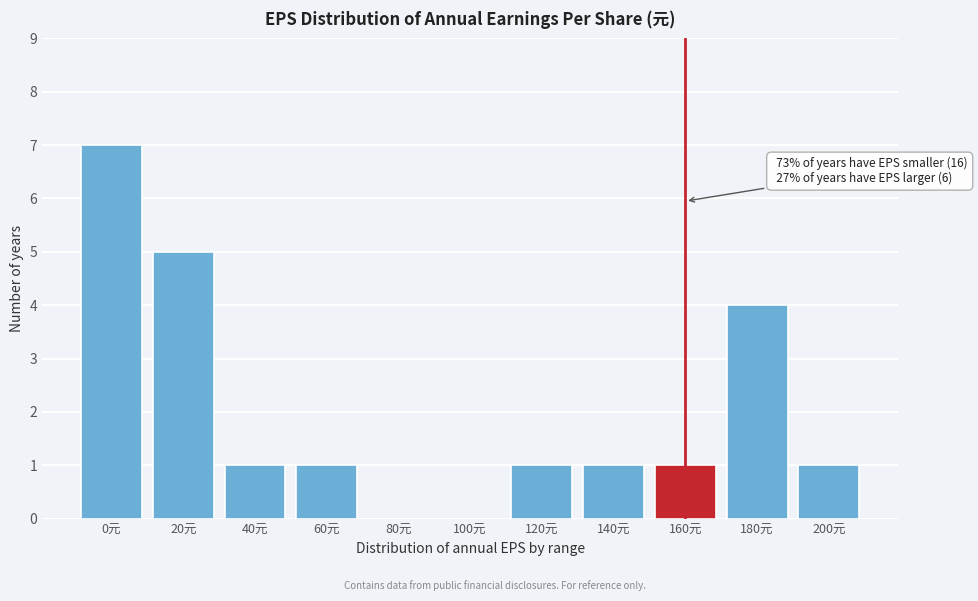

Reading left to right, transcribe all the data shown in this chart.

0元=7	20元=5	40元=1	60元=1	80元=0	100元=0	120元=1	140元=1	160元=1	180元=4	200元=1